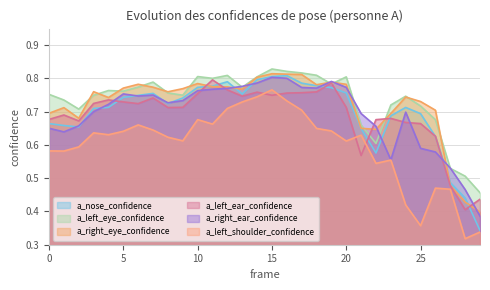

Does the chart display data point markers on the line(s)?

No